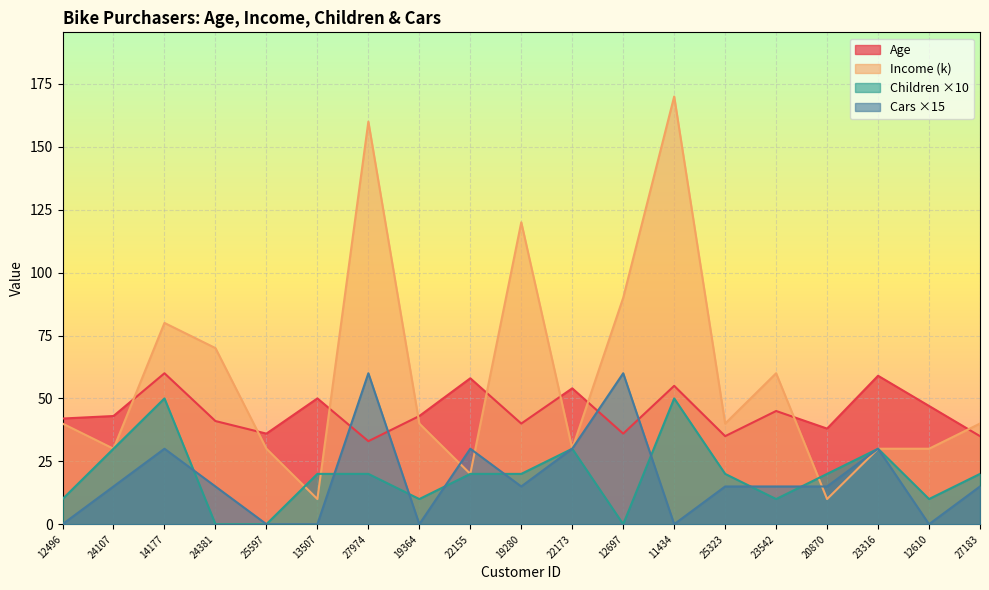

How many series are shown in this chart?

4